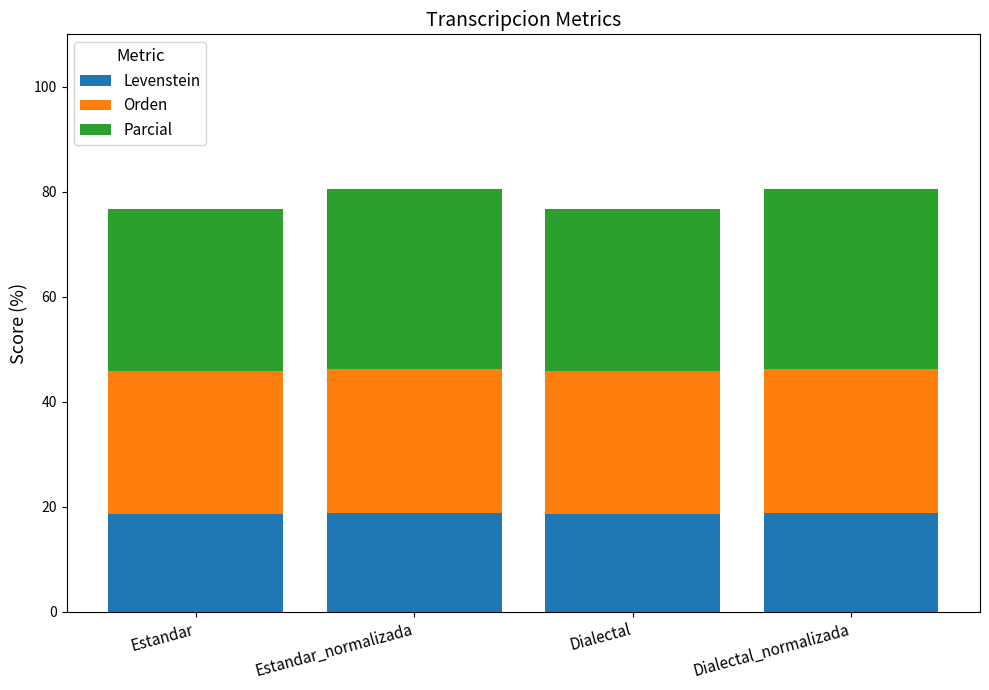

Does the chart contain any negative values?

No